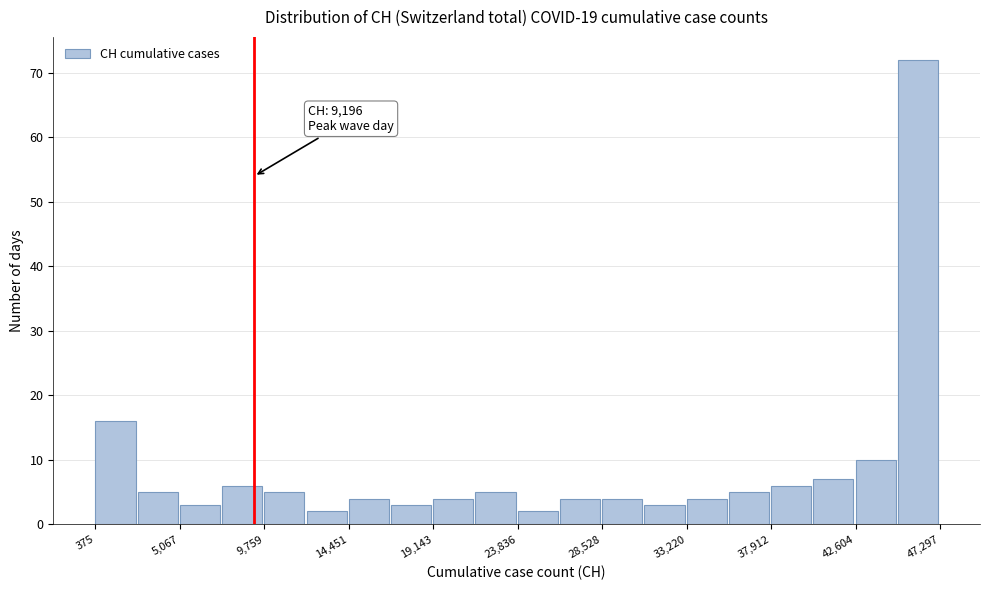

Which range on the x-axis has the tallest bar?

45000 to 47500